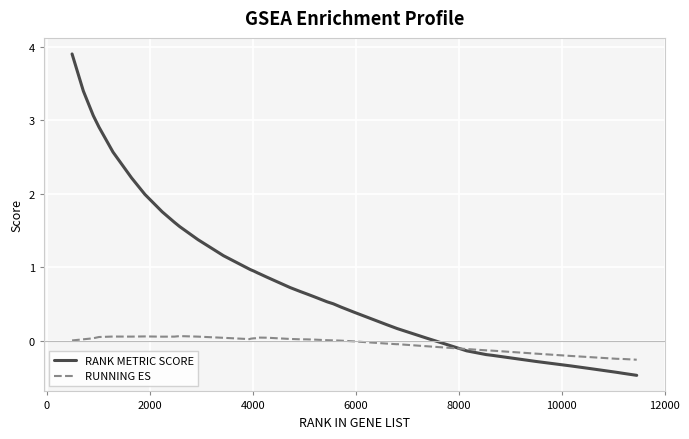

List the series in order of their overall mean, lowest first.

RUNNING ES, RANK METRIC SCORE